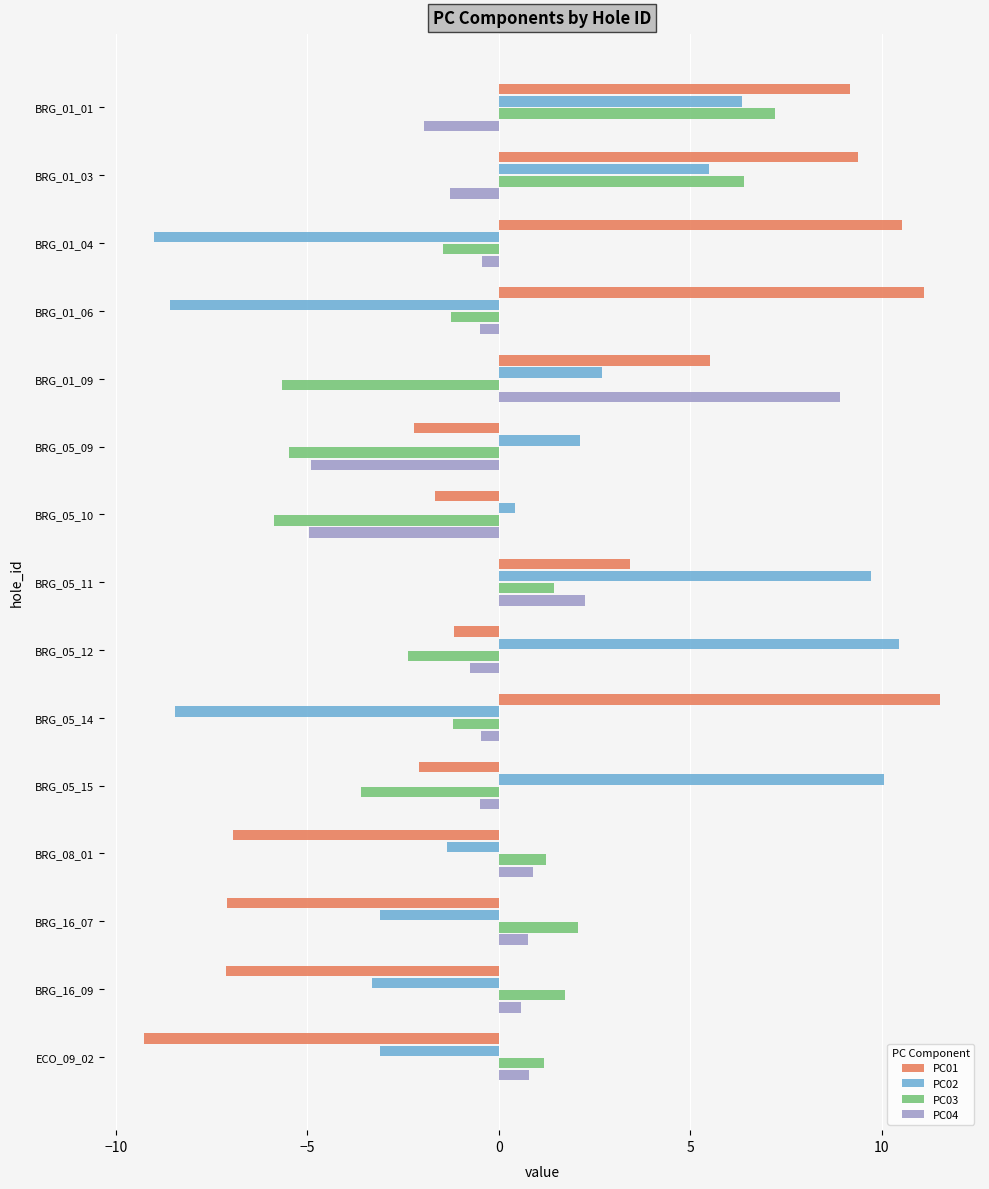

What is the difference between the highest and lowest values at BRG_01_01?

11.1